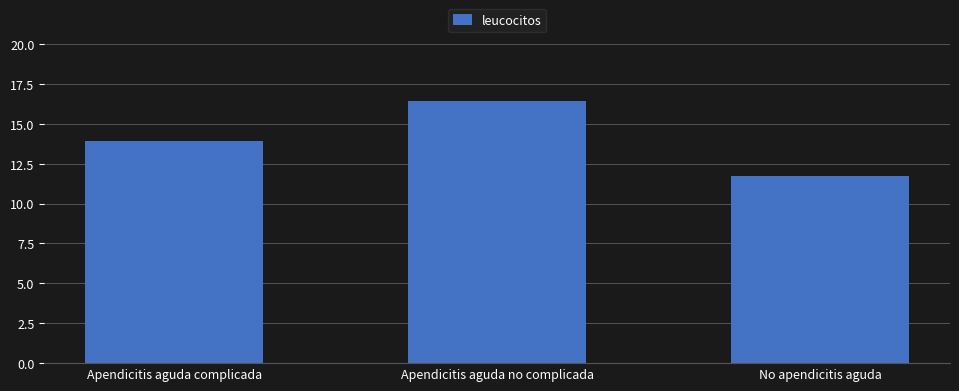

What is the approximate value at No apendicitis aguda?

11.8